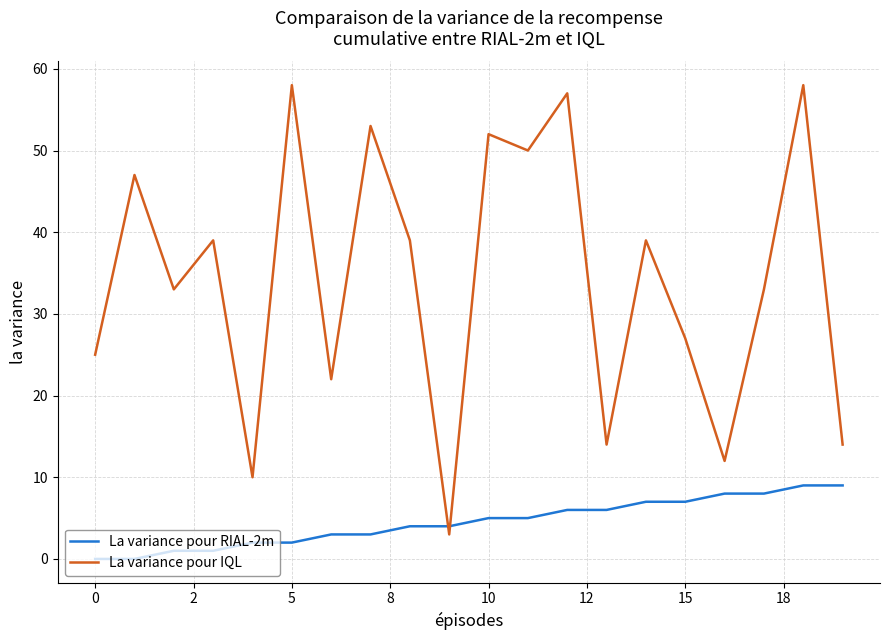

What are all the series names shown in the legend?

La variance pour RIAL-2m, La variance pour IQL